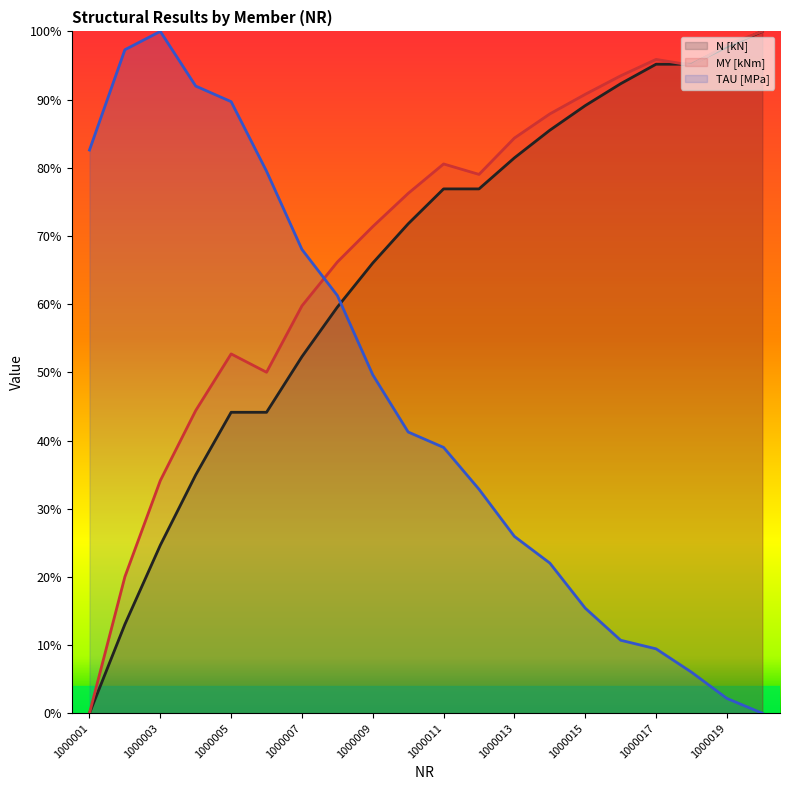

What is the value of the N [kN] point at the 12th from the left?

0.8